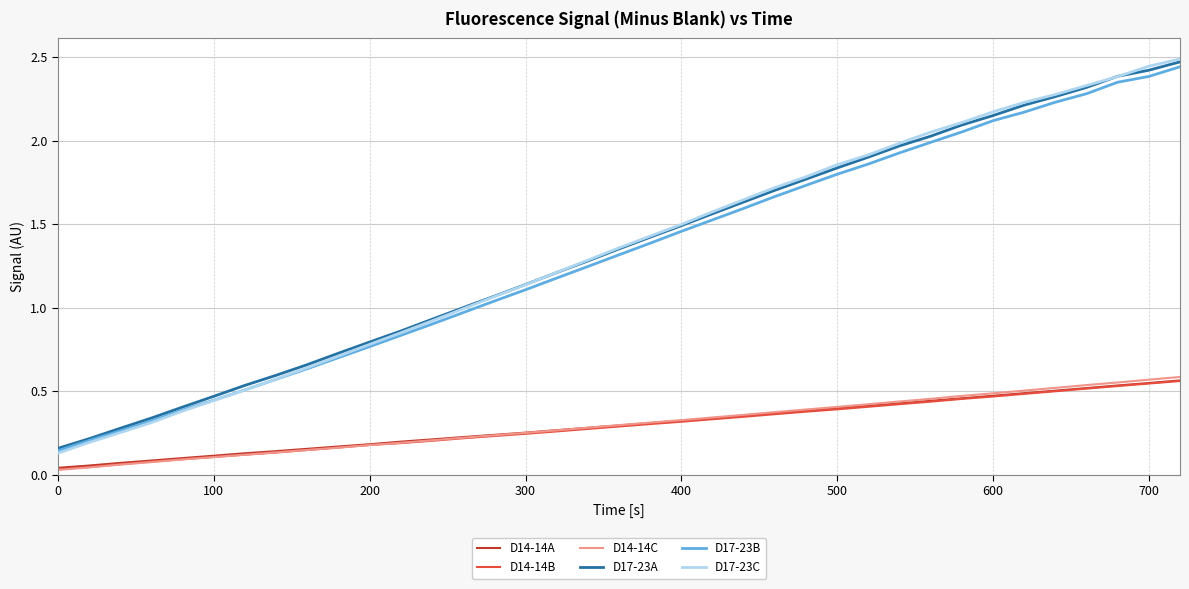

True or false: D17-23B and D14-14B cross at least once.

False